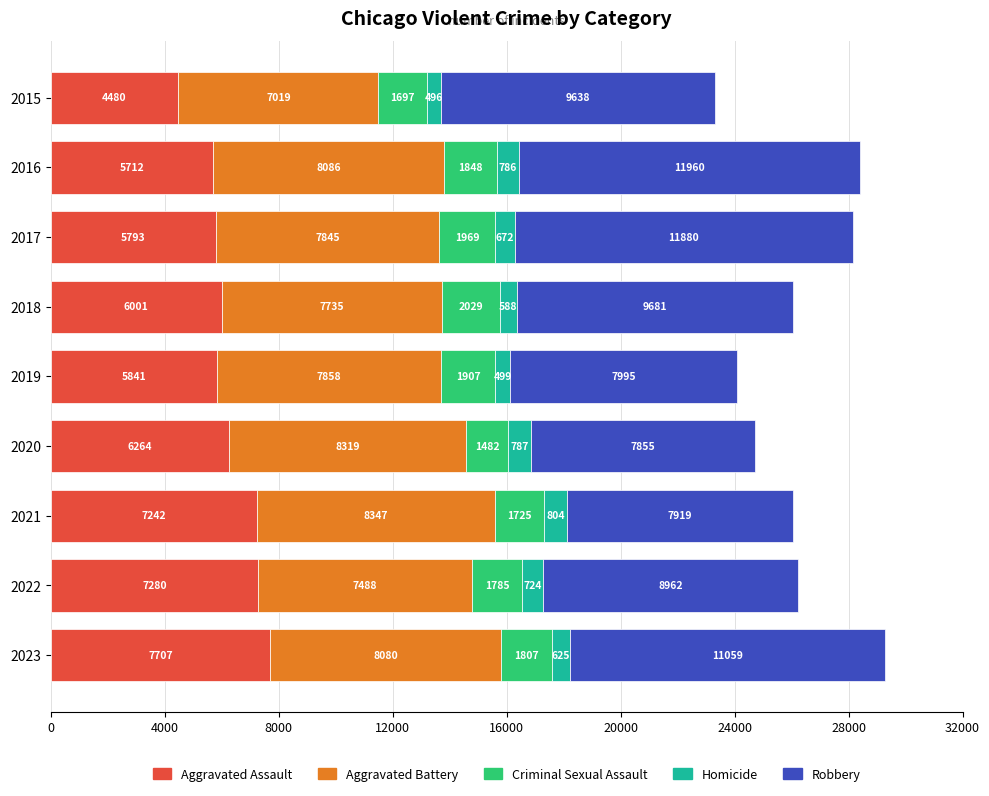

Read the Aggravated Assault value at 2017, to the nearest 50.

5800